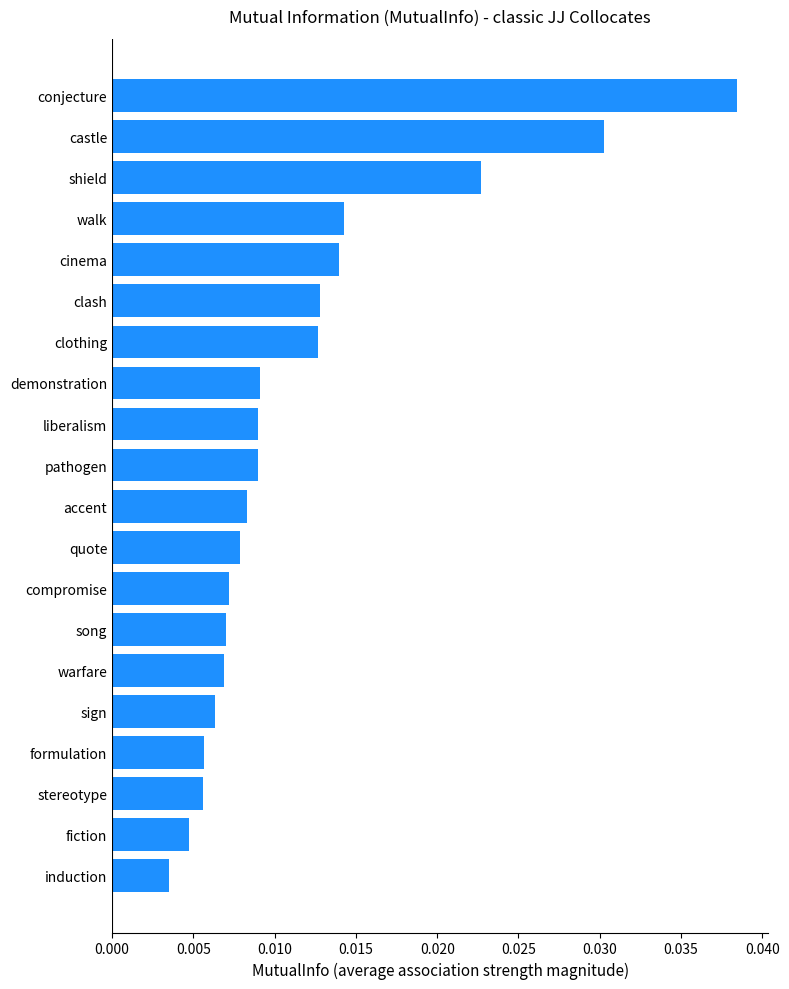

Which label corresponds to the largest value in the chart?

conjecture